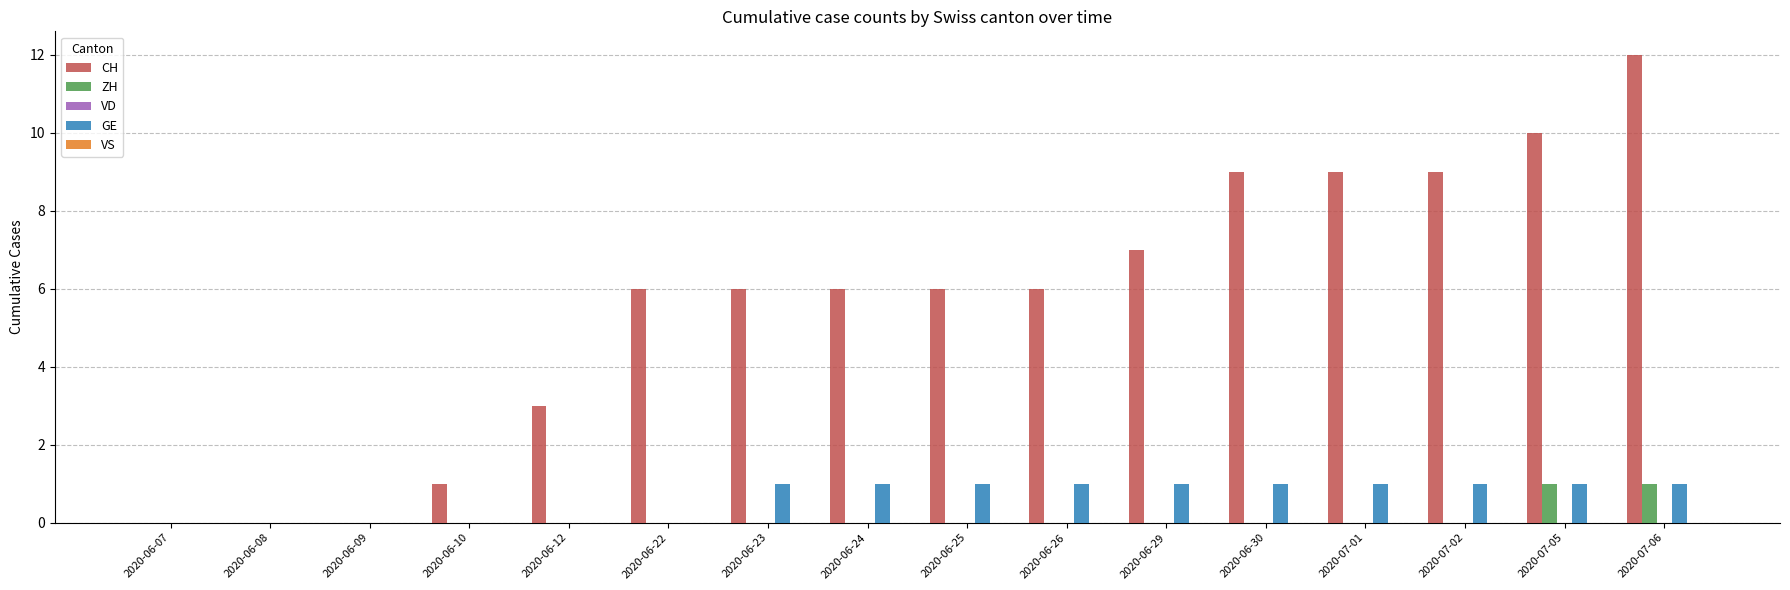

Which series changed the most between 2020-06-25 and 2020-07-01?

CH